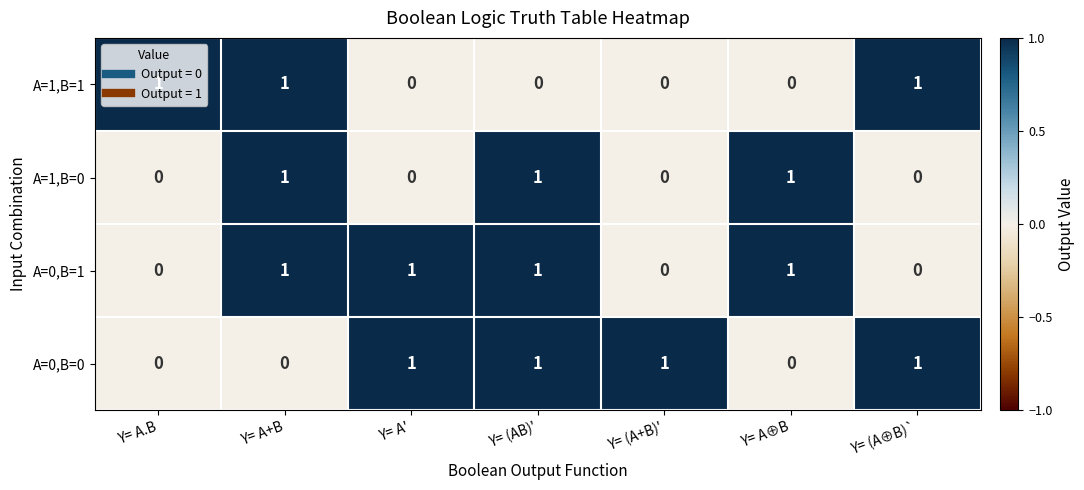

At how many categories does at least one series exceed 0?

7